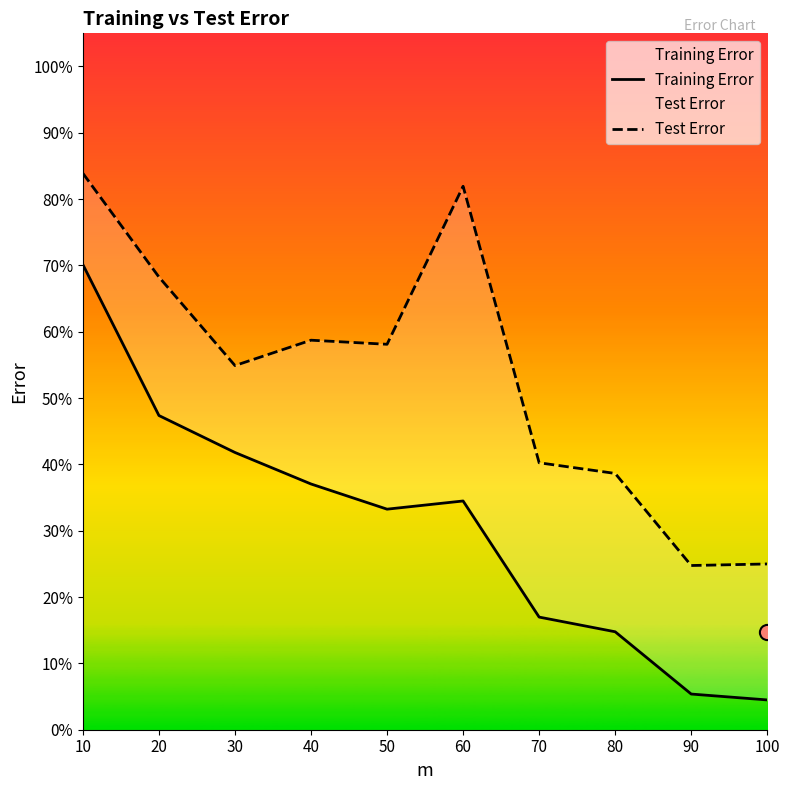

Is the value of Test Error at 30 greater than the value of Training Error at 20?

Yes